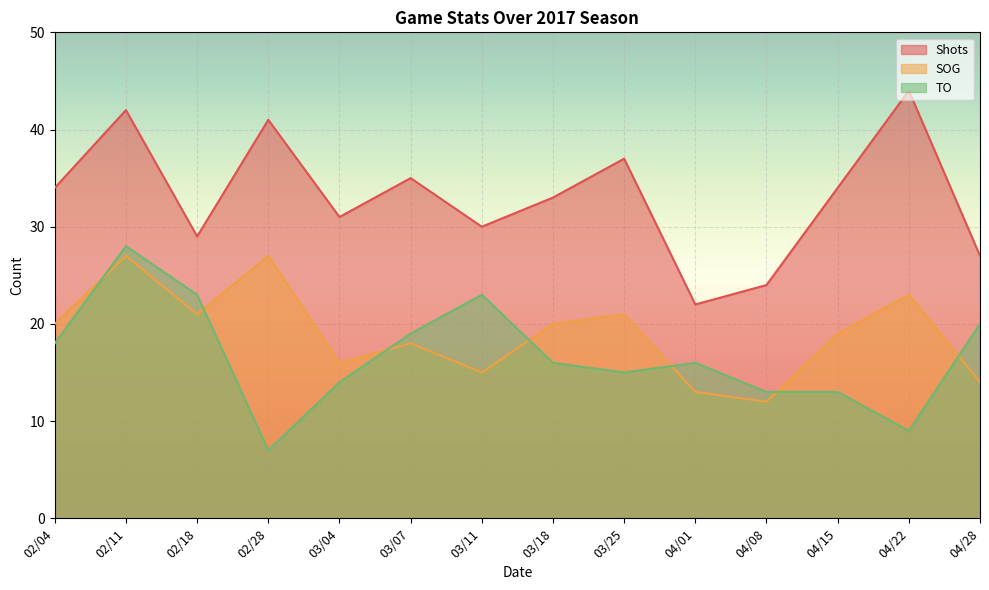

Is the value of SOG at 04/28 greater than the value of Shots at 03/18?

No